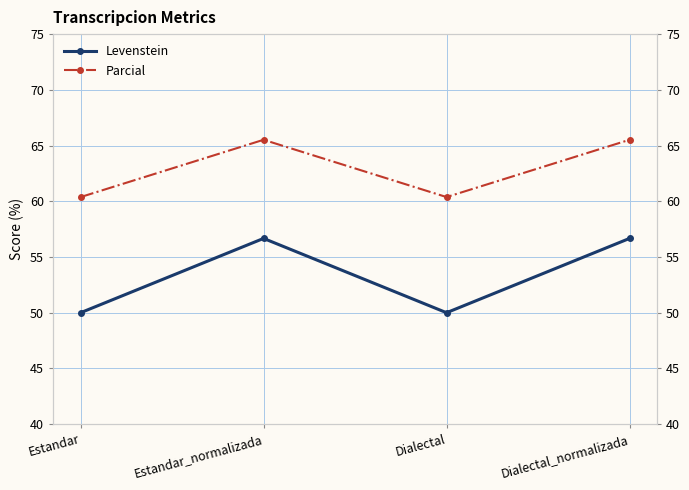

At which category does Parcial reach its first local valley?

Dialectal